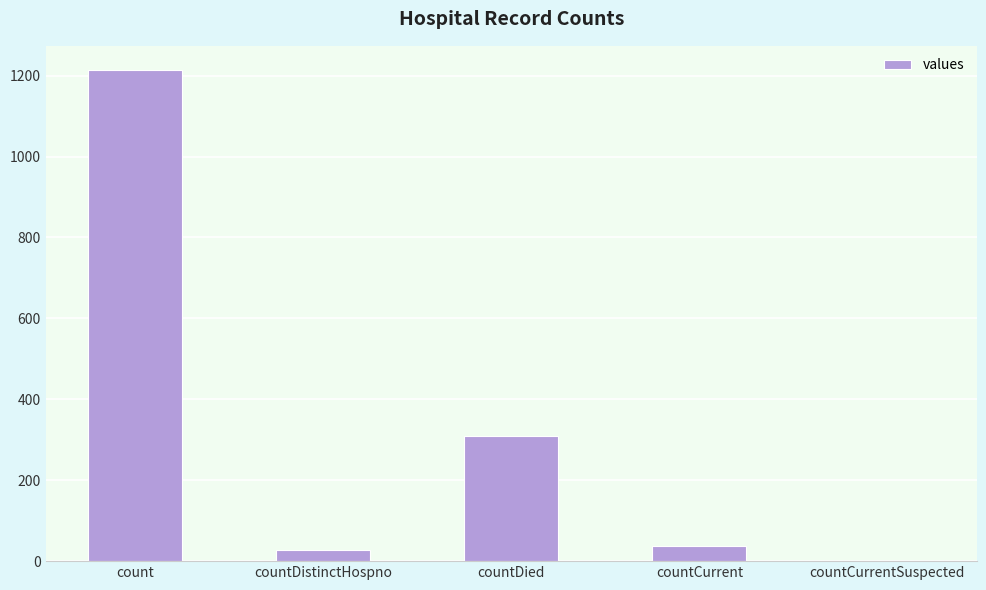

Are the bars grouped side by side (vs. stacked)?

No